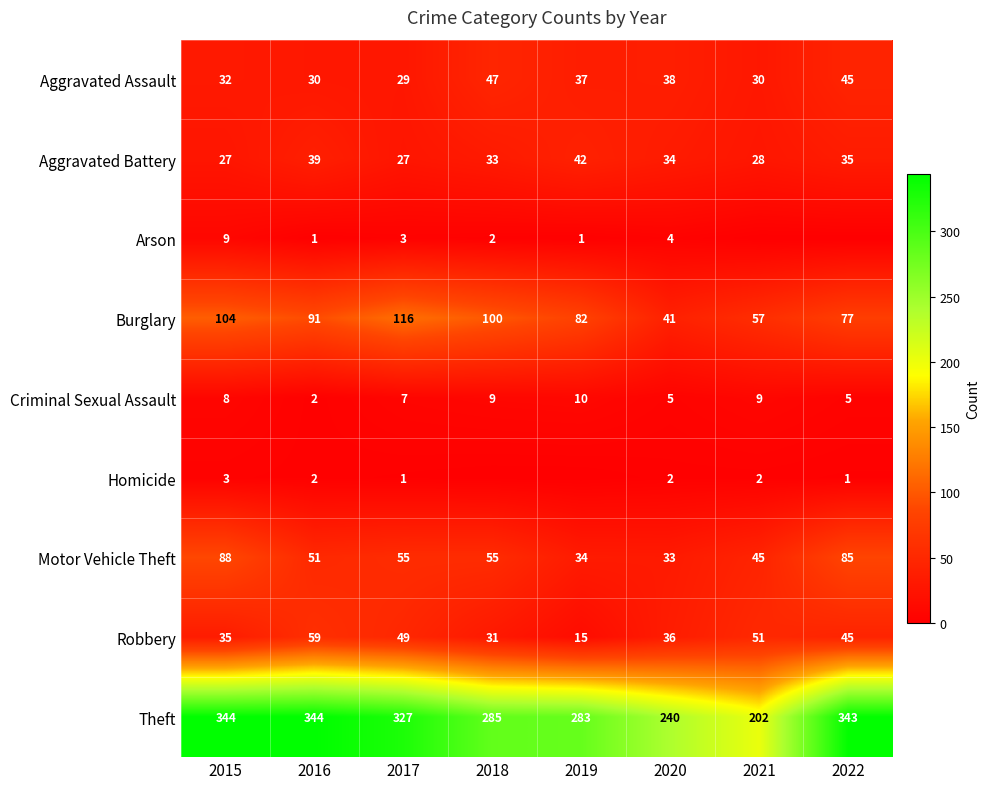

What is the lowest value of the Aggravated Assault series?

29